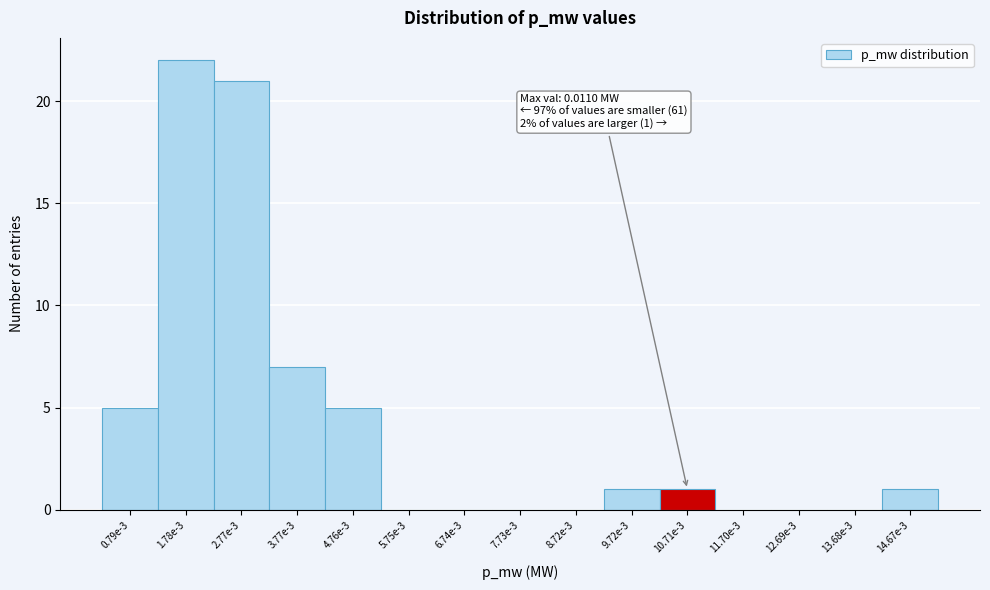

Reading left to right, list all the values displayed in this chart.

0.79e-3=5	1.78e-3=22	2.77e-3=21	3.77e-3=7	4.76e-3=5	5.75e-3=0	6.74e-3=0	7.73e-3=0	8.72e-3=0	9.72e-3=1	10.71e-3=1	11.70e-3=0	12.69e-3=0	13.68e-3=0	14.67e-3=1